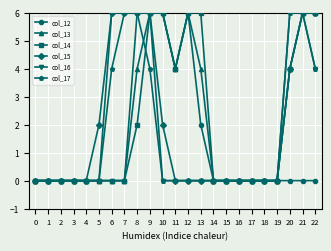

What is the highest value of the col_13 series?

6